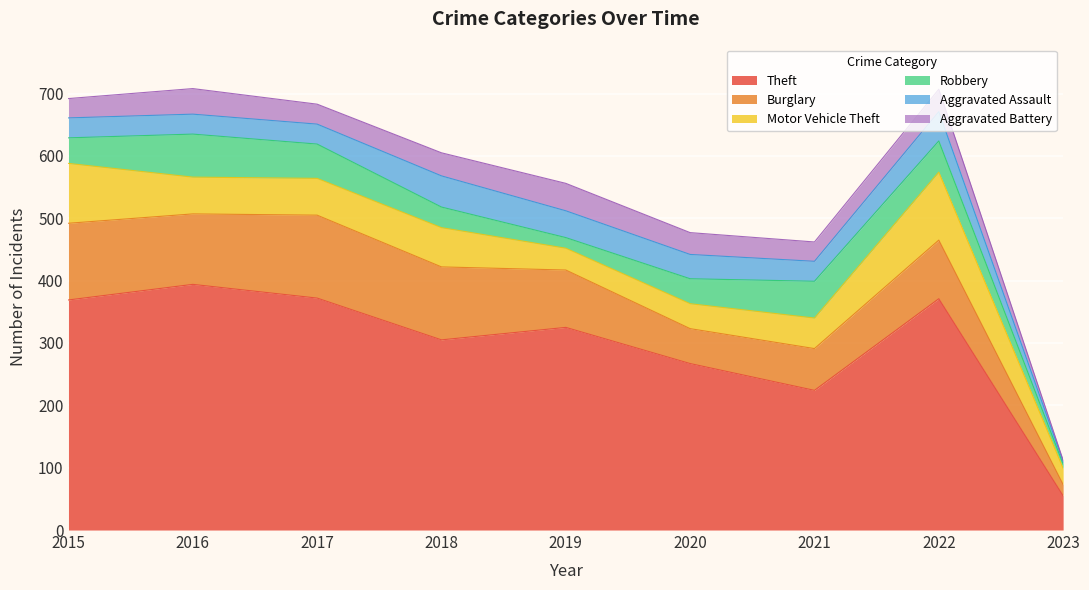

At which label does Theft reach its peak?

2016